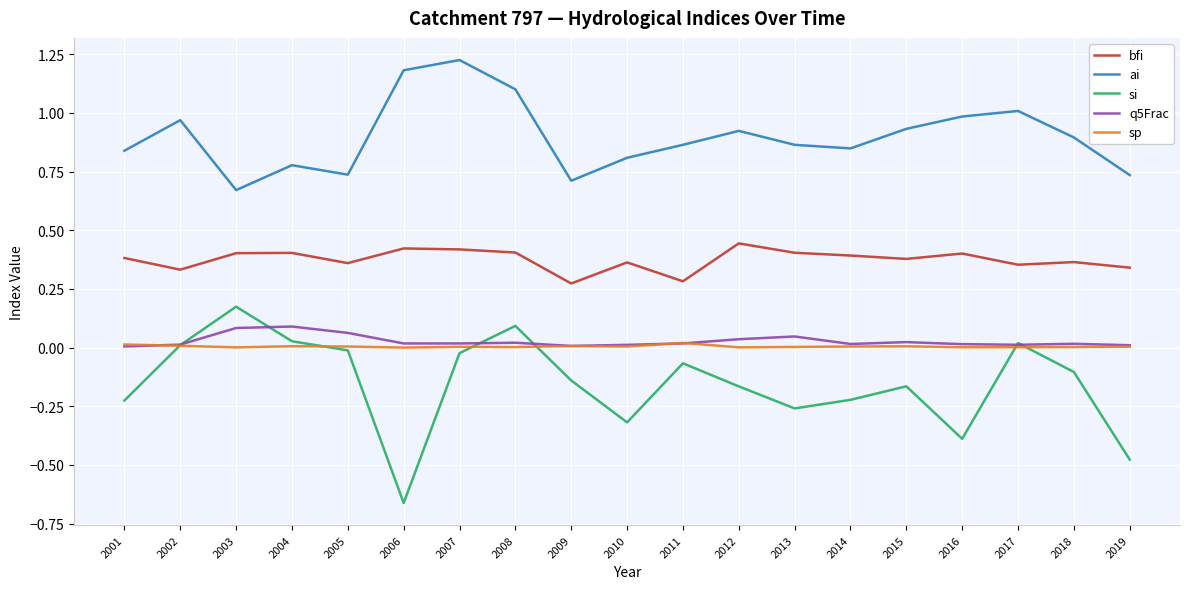

What are all the series names shown in the legend?

bfi, ai, si, q5Frac, sp